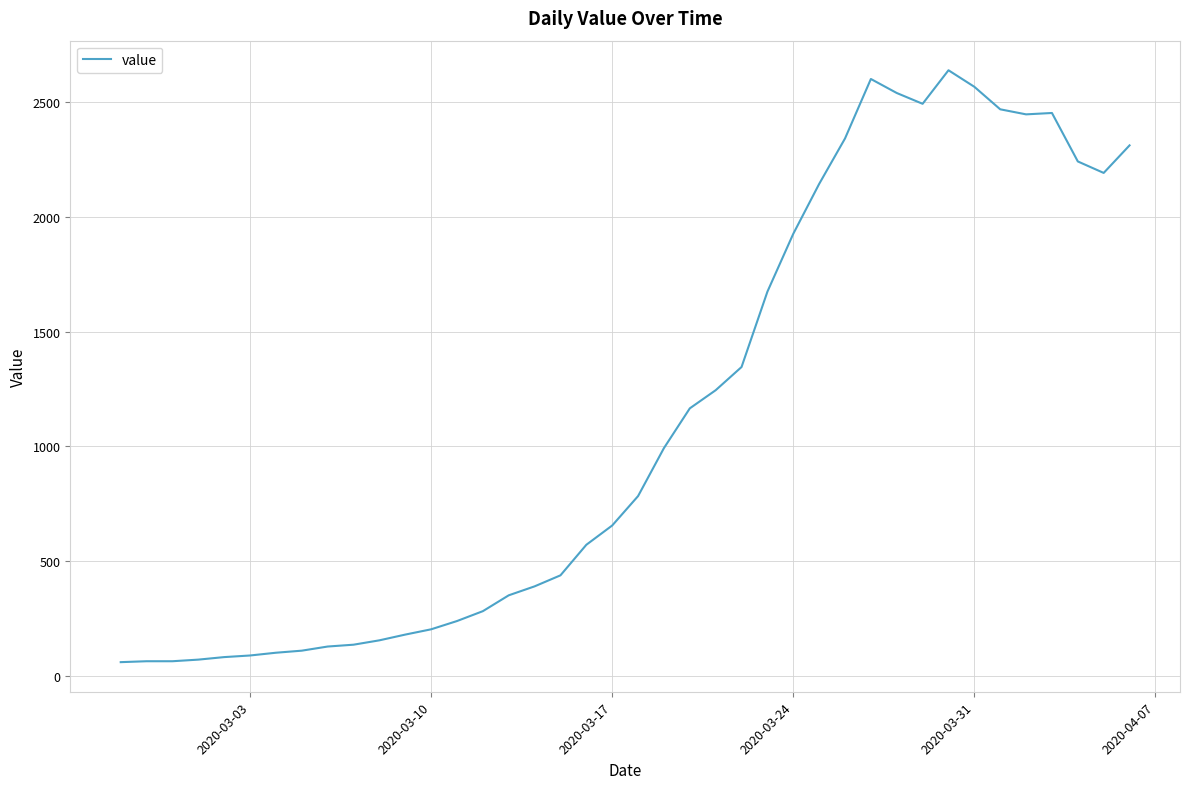

What is the minimum value shown in the chart?

61